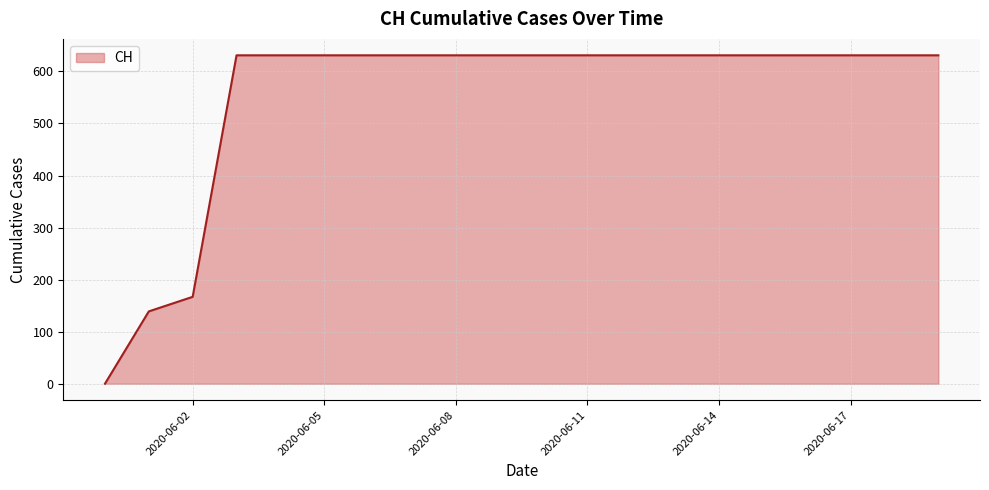

What is the difference between the maximum and minimum values?

631